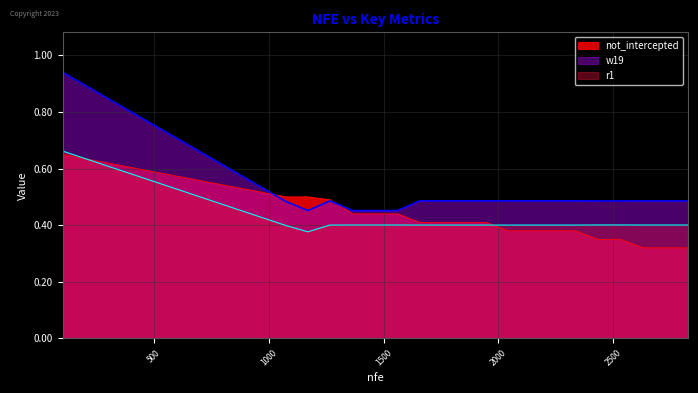

At 2433, list the series in order from smallest to largest.

not_intercepted, r1, w19